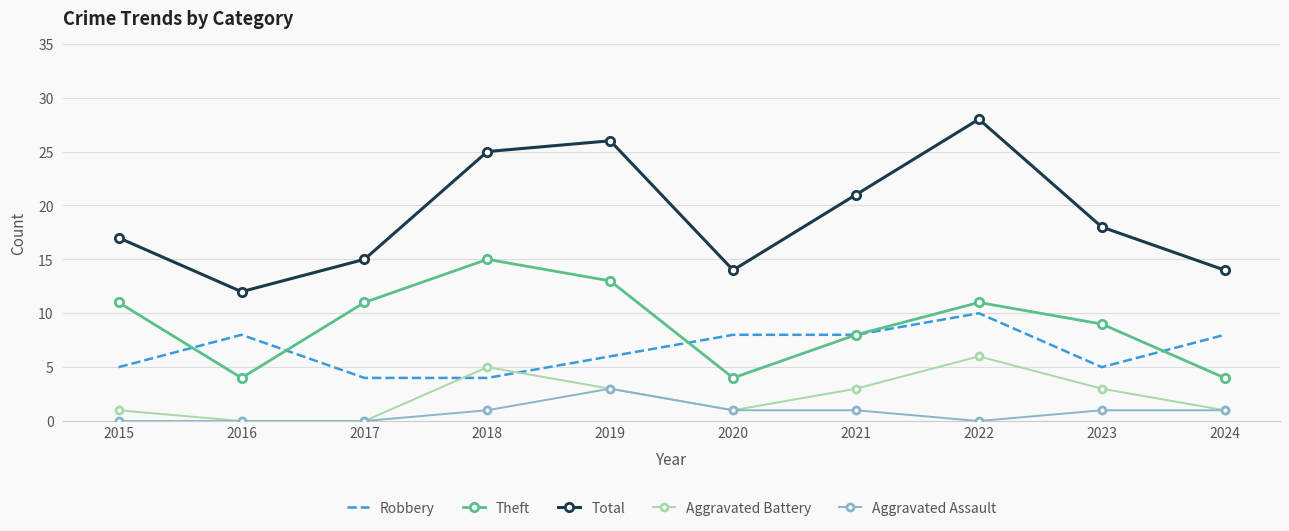

How many interior local peaks does the Total series have?

2